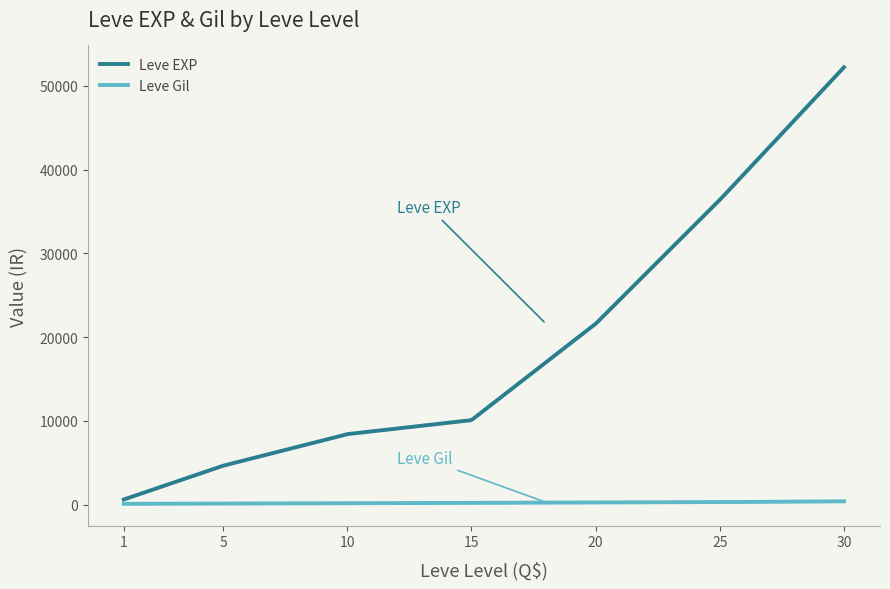

Rank the series by their maximum value, from highest to lowest.

Leve EXP, Leve Gil